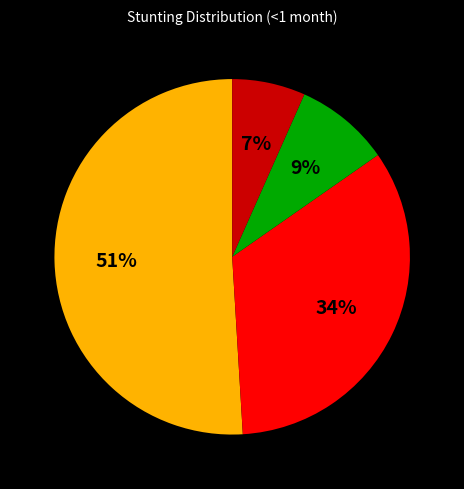

Is there any slice that represents more than half of the pie?

Yes